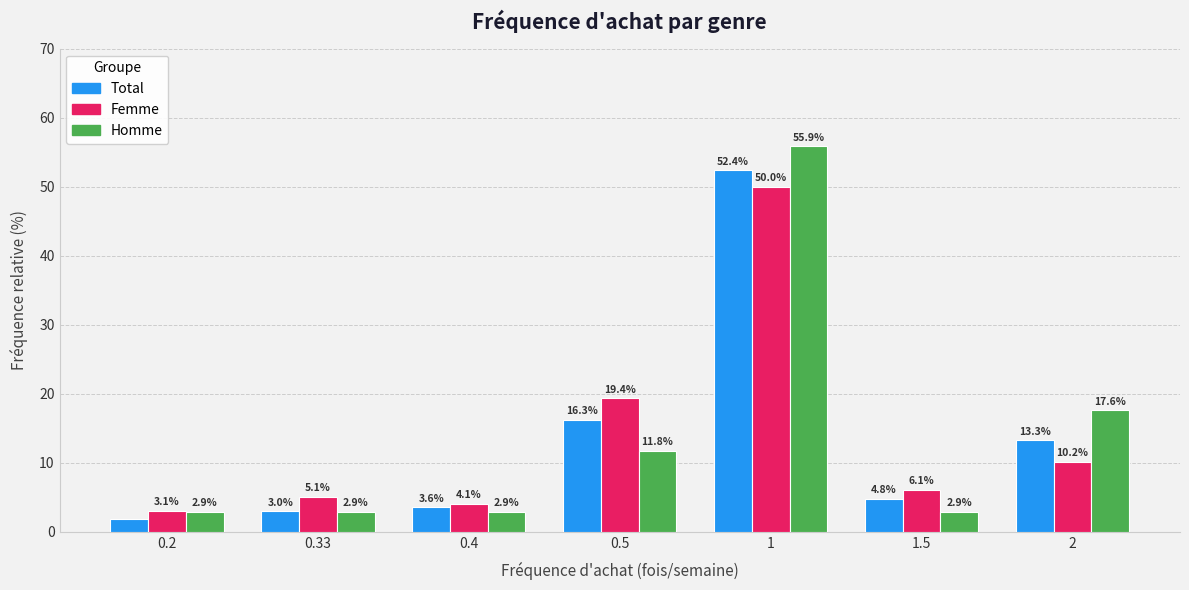

What is the difference between the maximum and minimum values in the Total series?

50.6